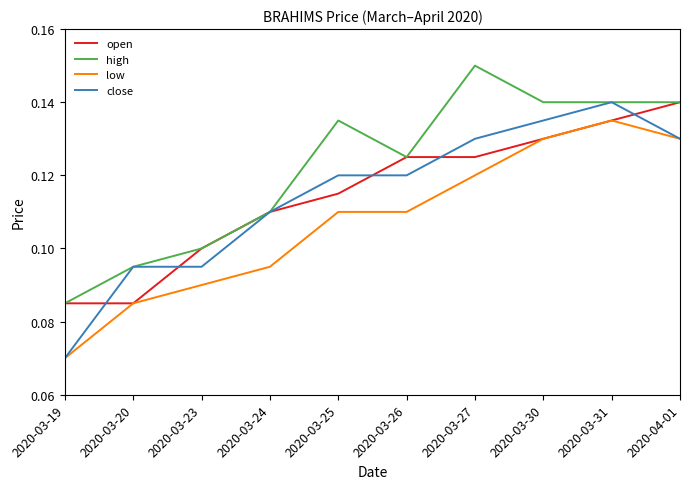

At which category is the sum across all series the highest?

2020-03-31